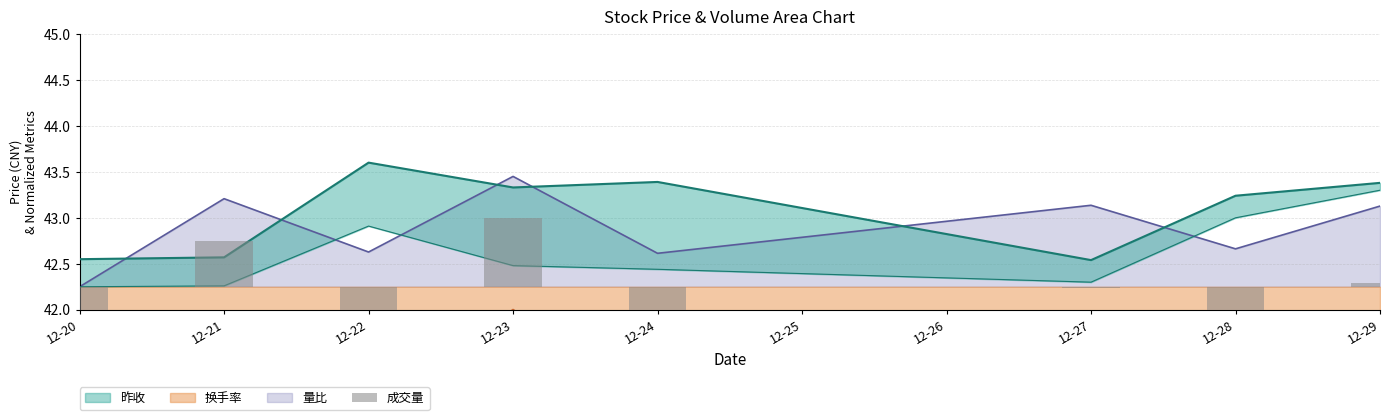

How many categories are shown in the chart?

8